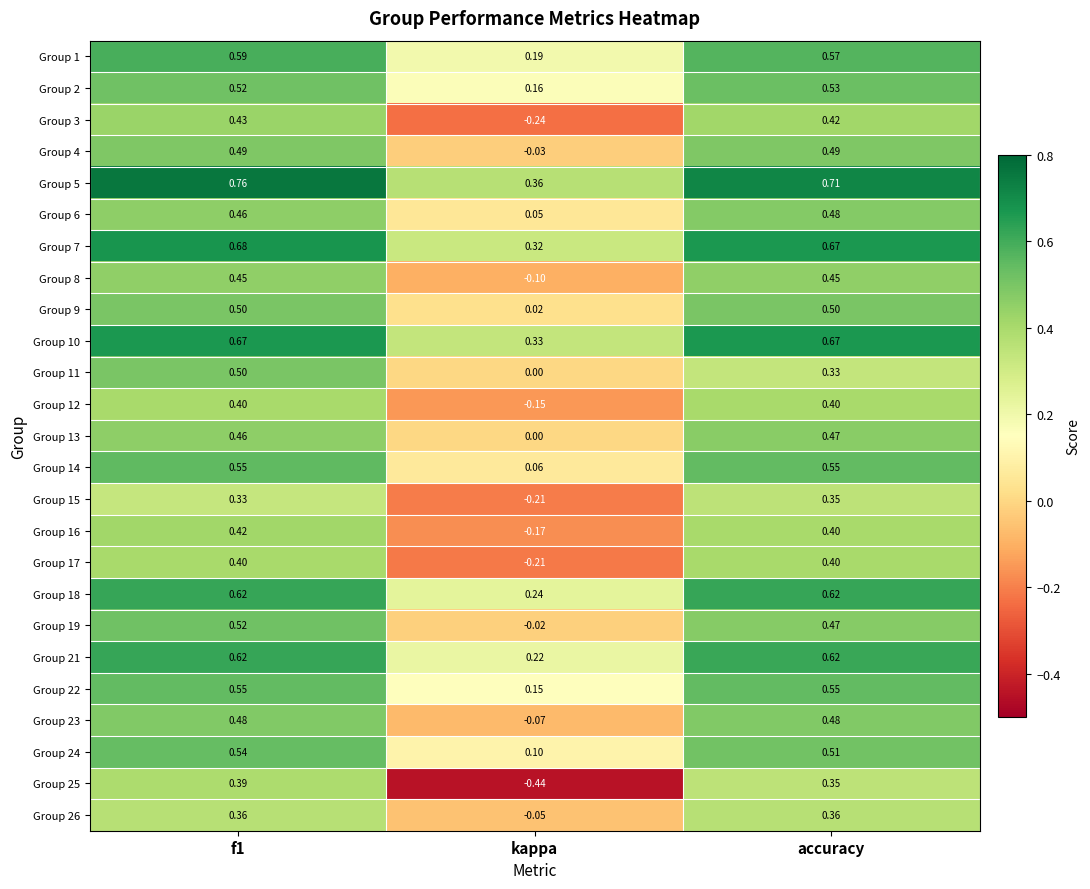

Is the value of Group 2 at accuracy greater than the value of Group 11 at f1?

Yes